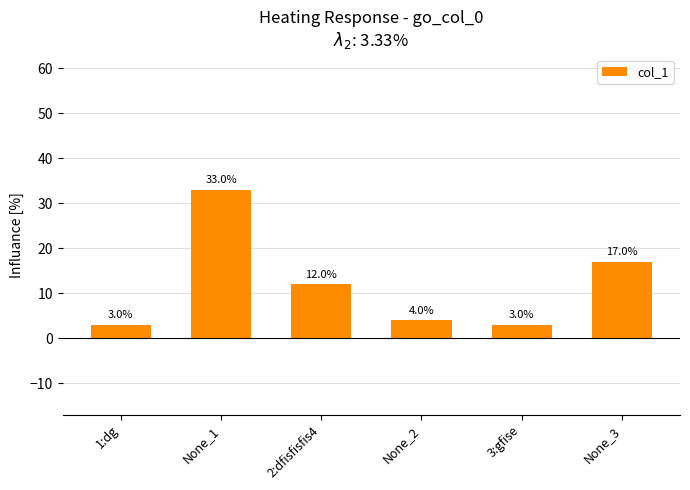

Are the bars horizontal?

No